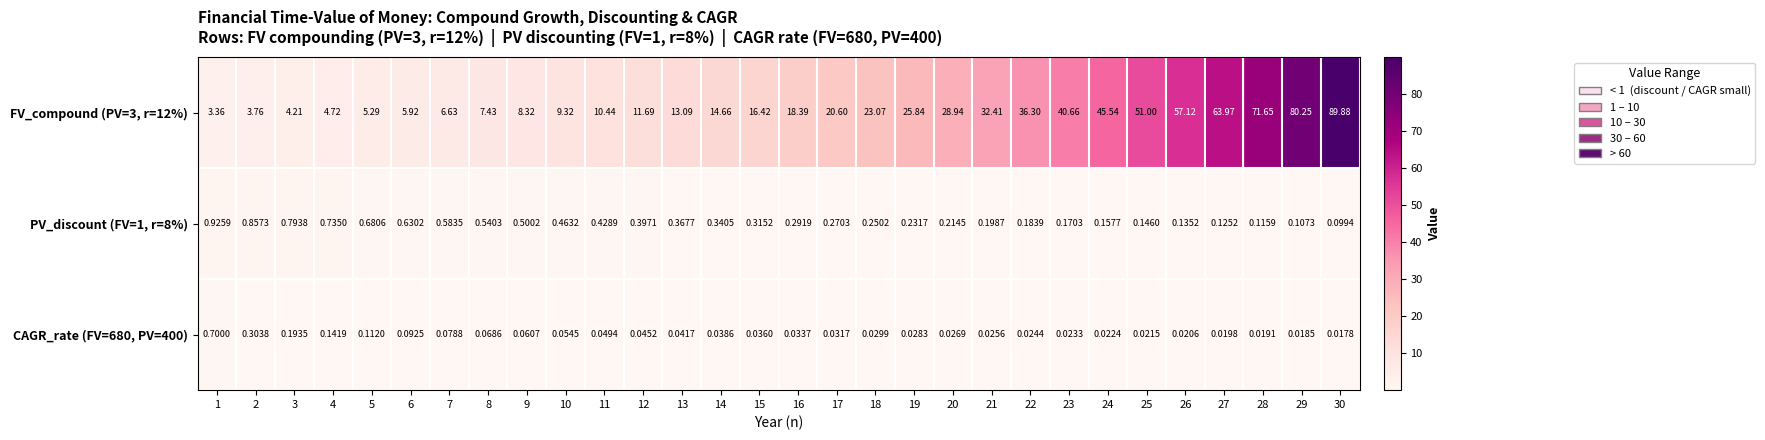

Is the value of FV_compound (PV=3, r=12%) at 1 greater than the value of CAGR_rate (FV=680, PV=400) at 14?

Yes